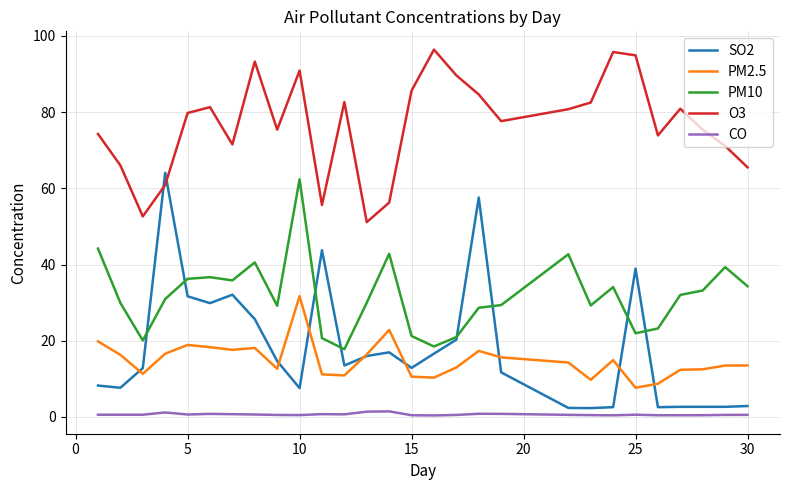

True or false: PM10 and PM2.5 intersect in this chart.

False